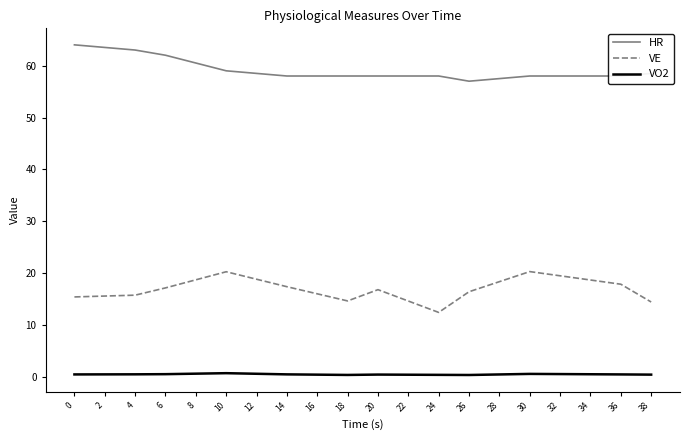

What is the spread (max minus min) of values at 8?

59.8